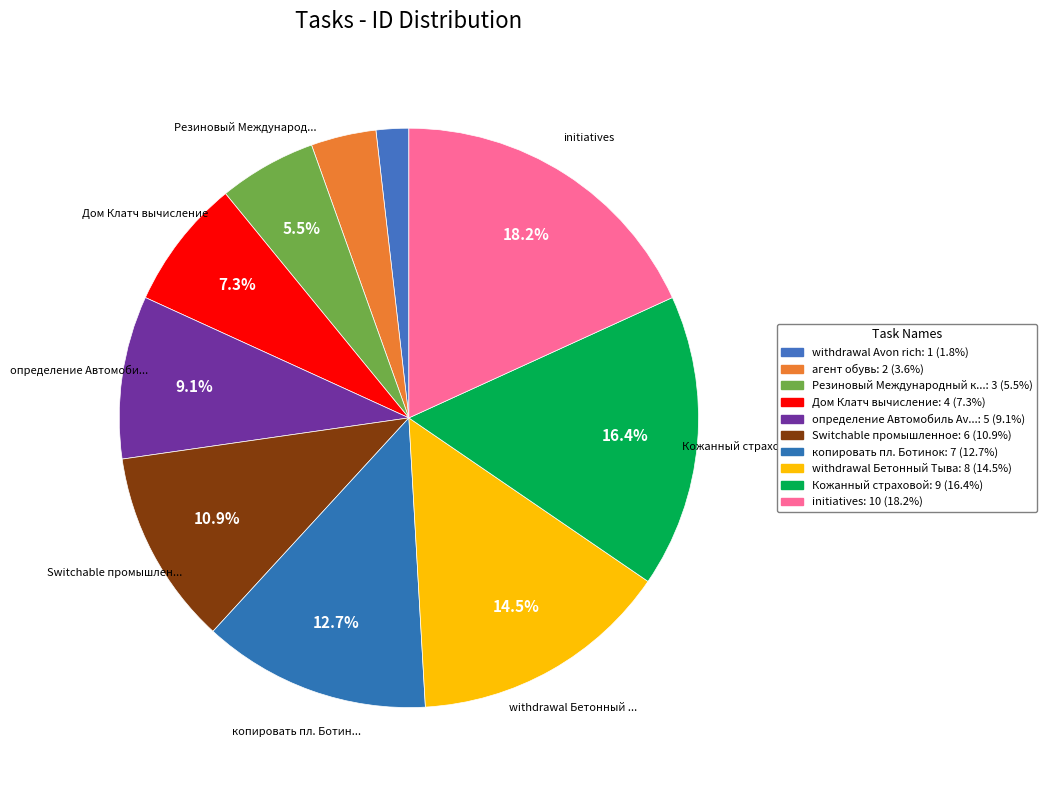

Rank the categories by value from highest to lowest.

initiatives, Кожанный страховой, withdrawal Бетонный Тыва, копировать пл. Ботинок, Switchable промышленное, определение Автомобиль Avon, Дом Клатч вычисление, Резиновый Международный канал, агент обувь, withdrawal Avon rich